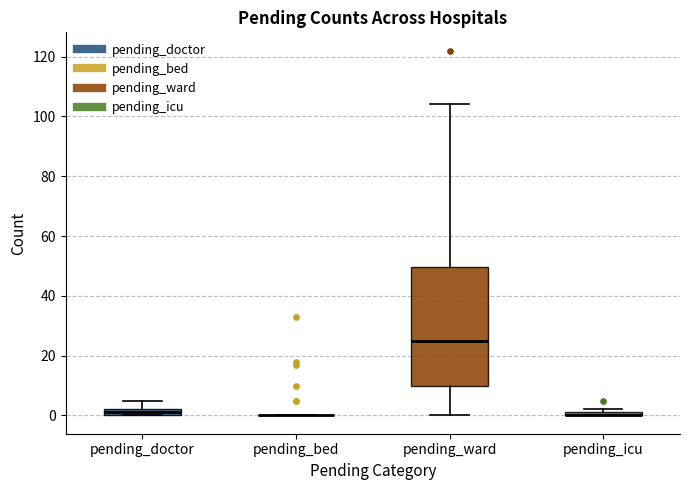

Which box is the tallest, from its lower edge to its upper edge?

pending_ward